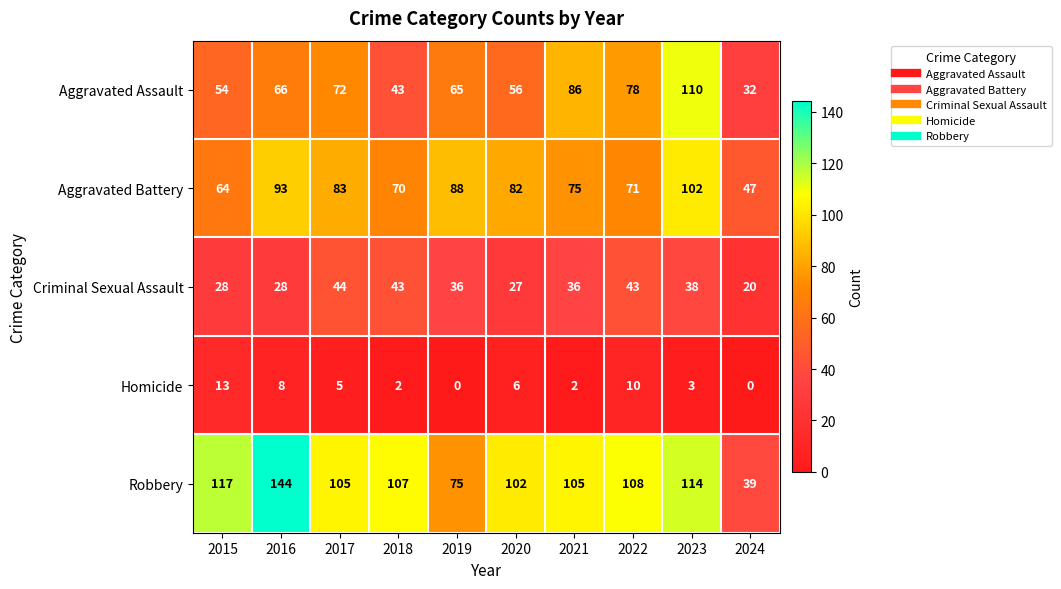

What is the highest value of the Aggravated Assault series?

110